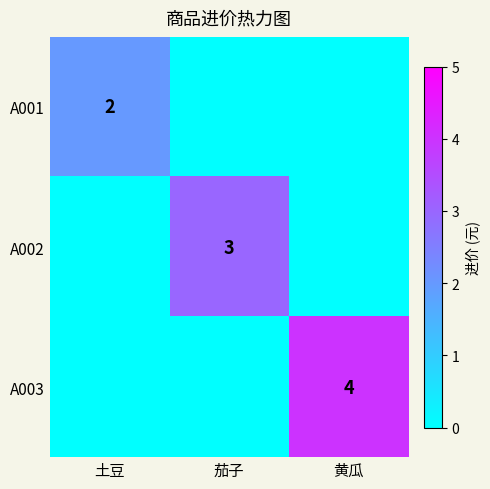

True or false: A001 has a value of 0 at 土豆.

False